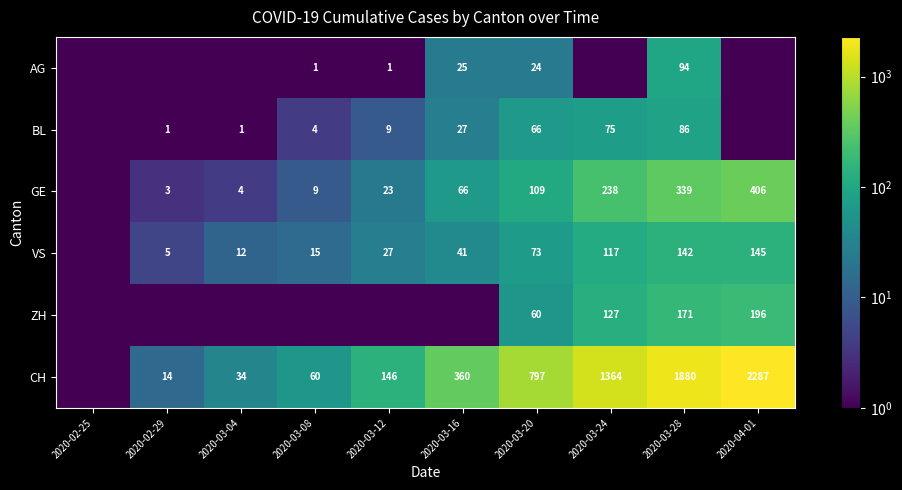

What is the difference between the CH values at 2020-03-08 and 2020-03-24?

1304.0